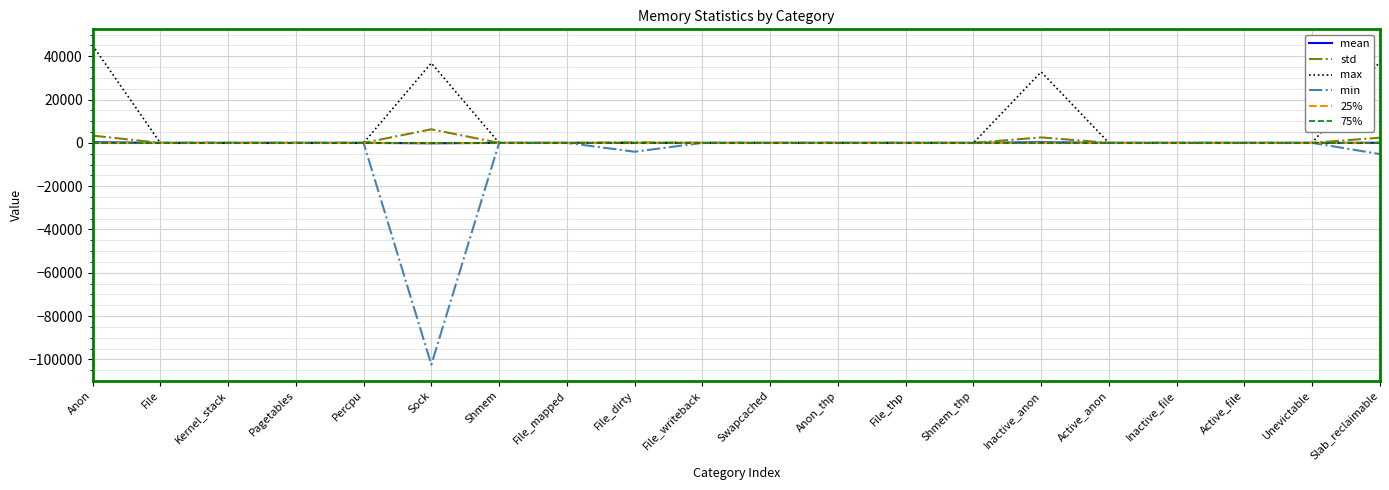

Which label corresponds to the largest value in the chart?

Anon